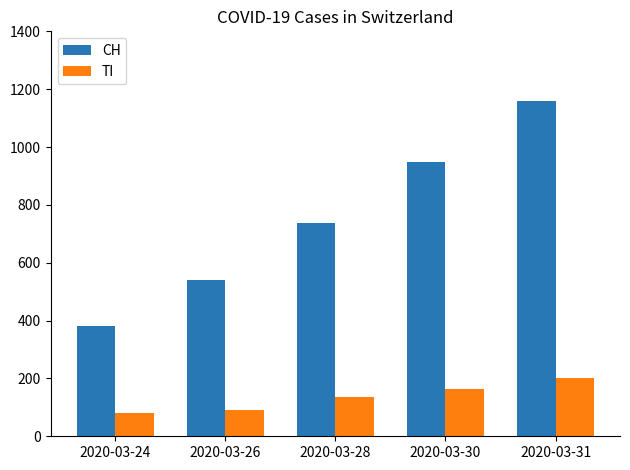

At which label does CH reach its minimum?

2020-03-24